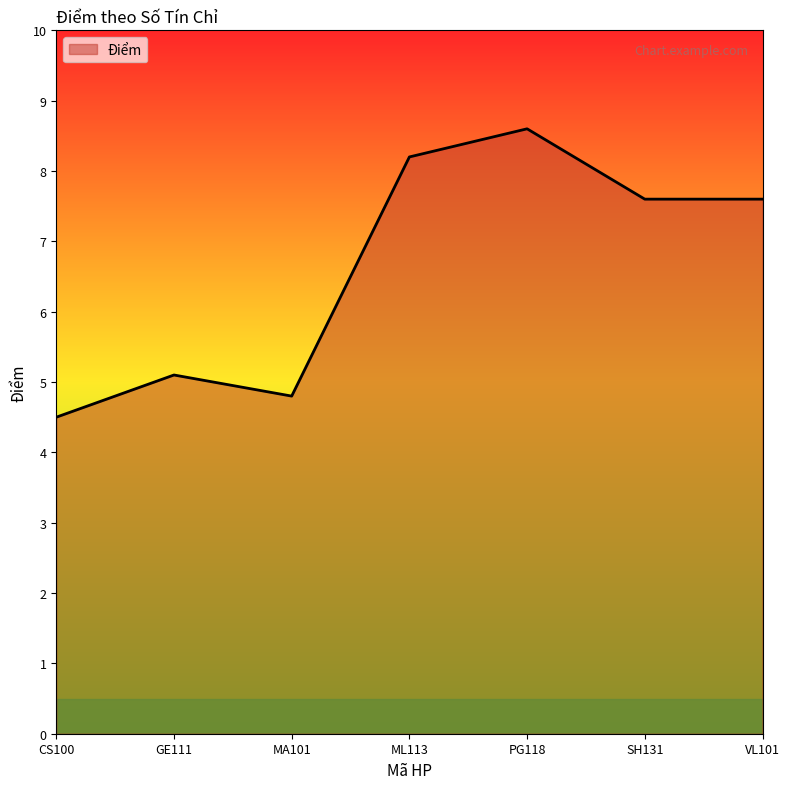

The chart shows a value of 13.1 at SH131. True or false?

False